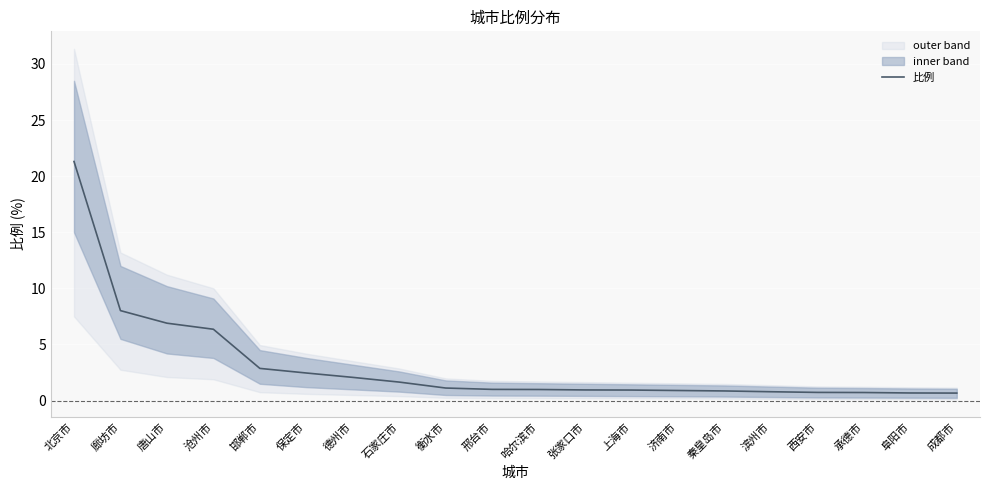

What is the change in value from 沧州市 to 德州市?

-4.3